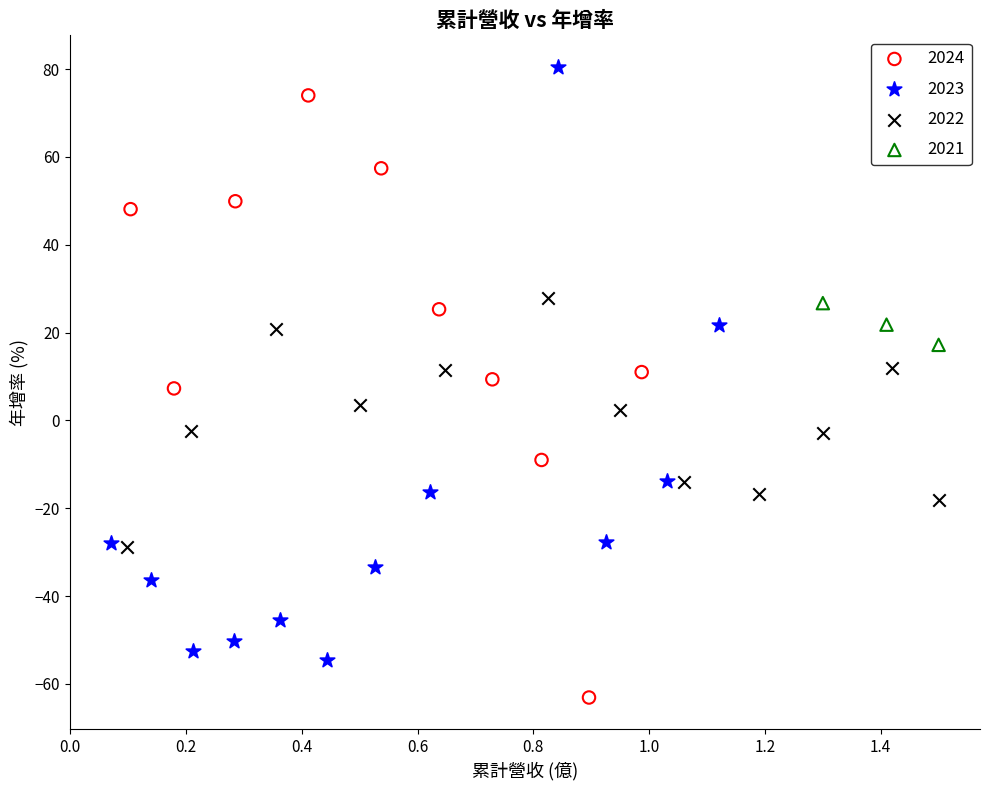

Which series contains the highest Y value?

2023